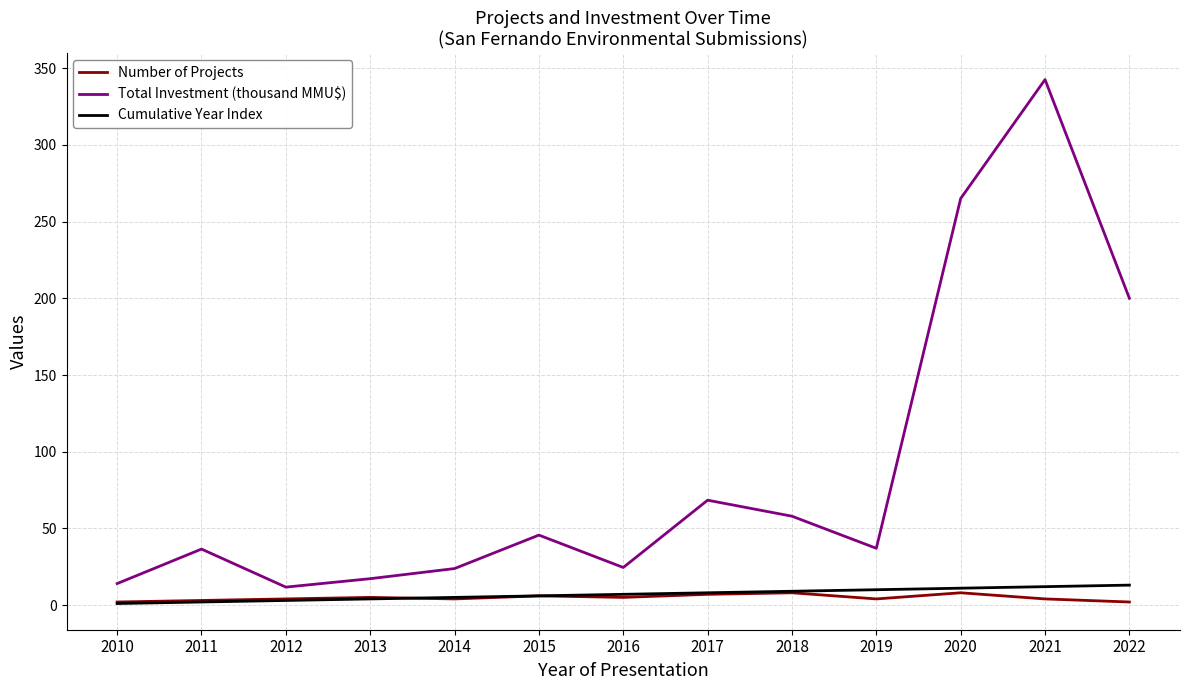

Which series changed the most between 2015 and 2018?

Total Investment (thousand MMU$)